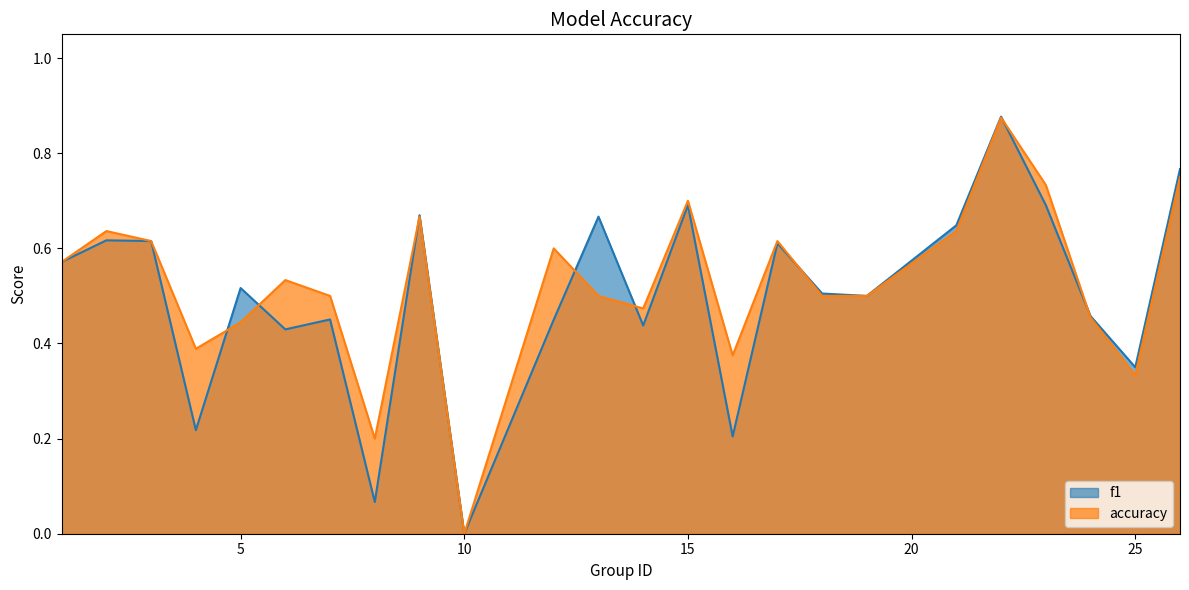

What is the value of the f1 point at the 3rd from the left?

0.6